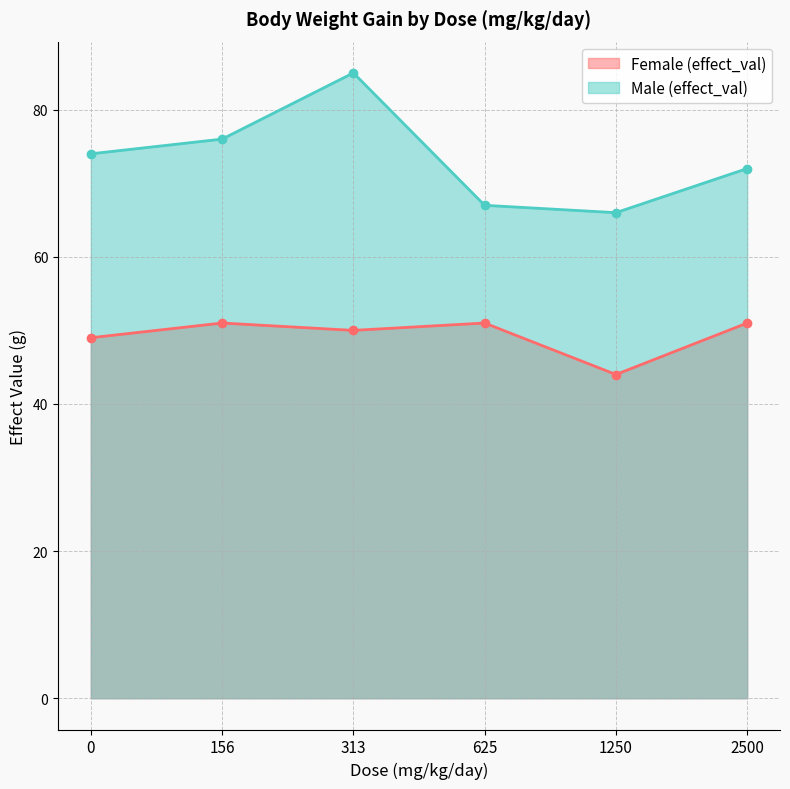

Rank the series by their average value, from lowest to highest.

Female (effect_val), Male (effect_val)